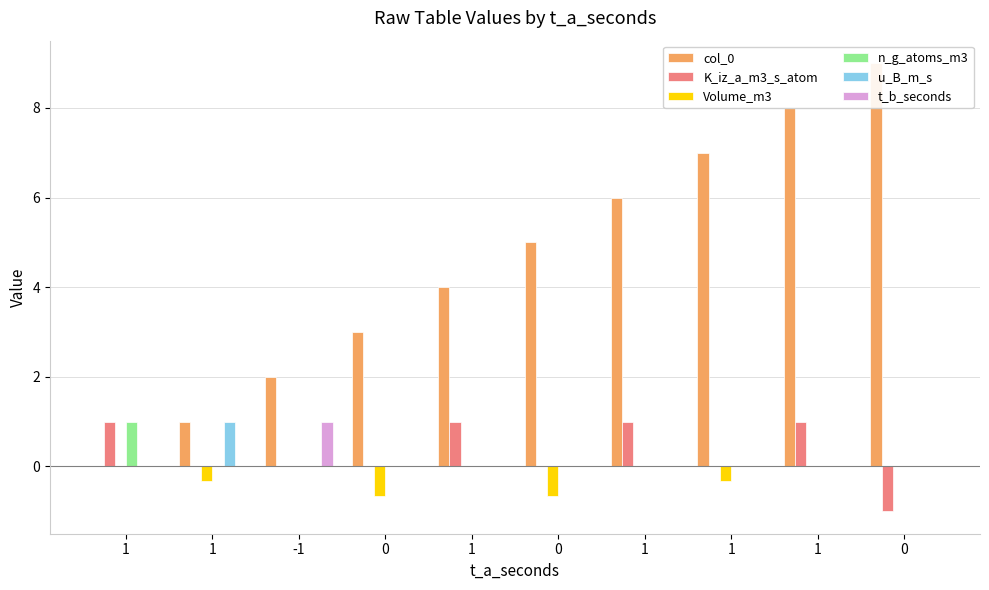

Which series has the widest spread of values?

col_0